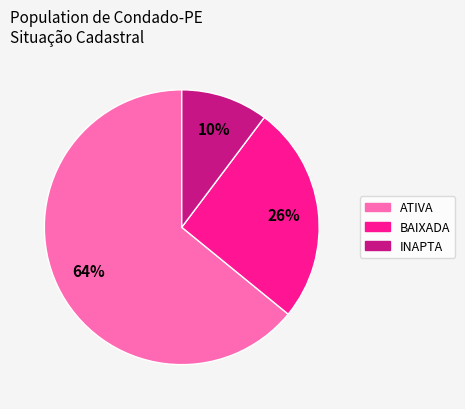

Approximately how many times larger is the value at BAIXADA compared to ATIVA?

0.4